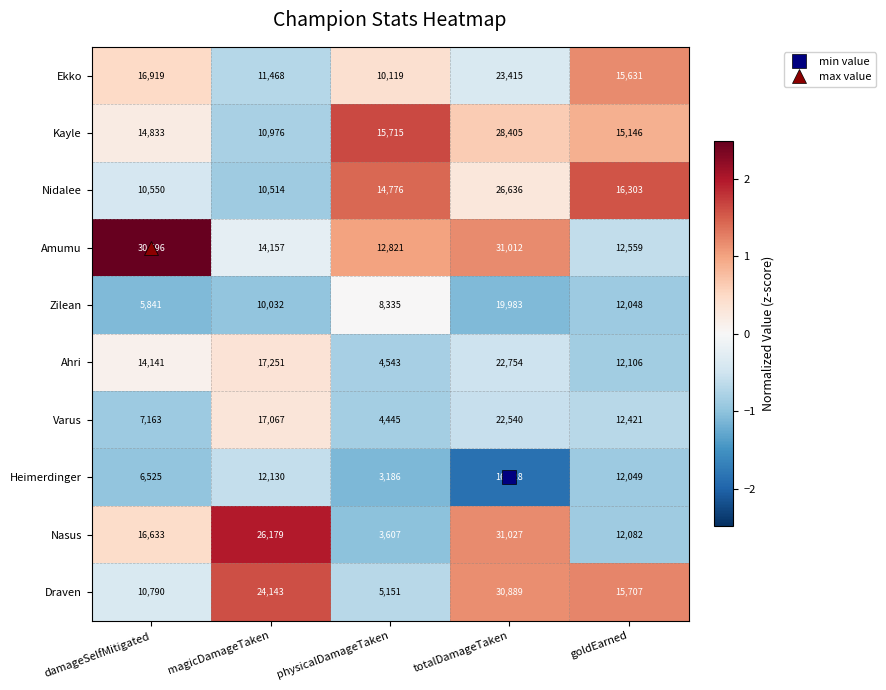

At which category does the chart reach its minimum across all series?

physicalDamageTaken